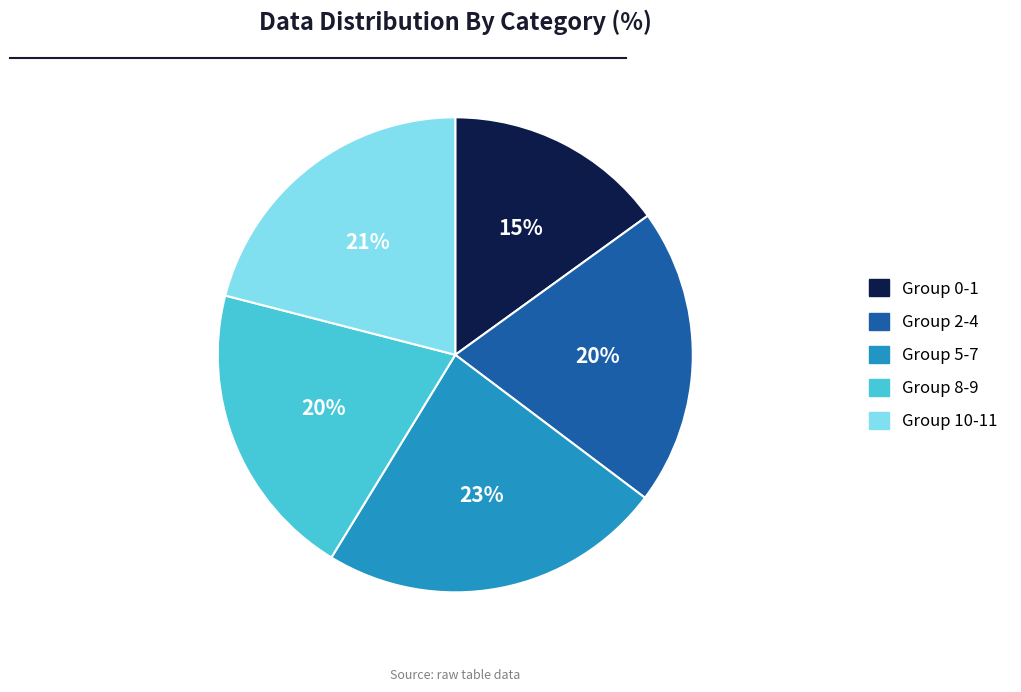

What is the largest slice in the pie chart?

Group 5-7